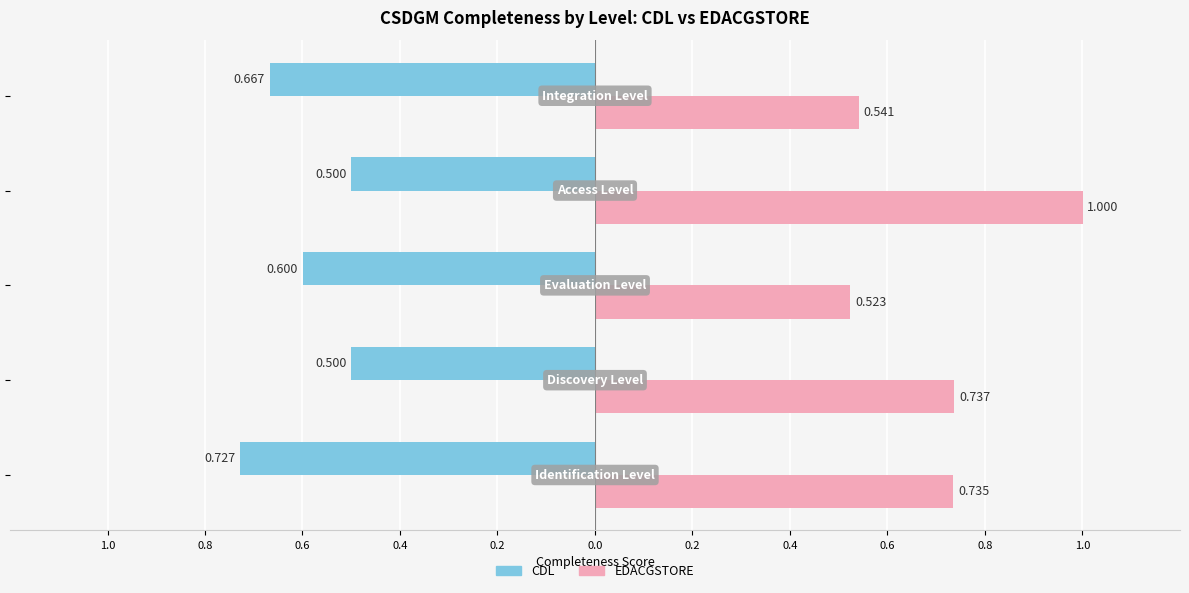

What are all the series names shown in the legend?

CDL, EDACGSTORE